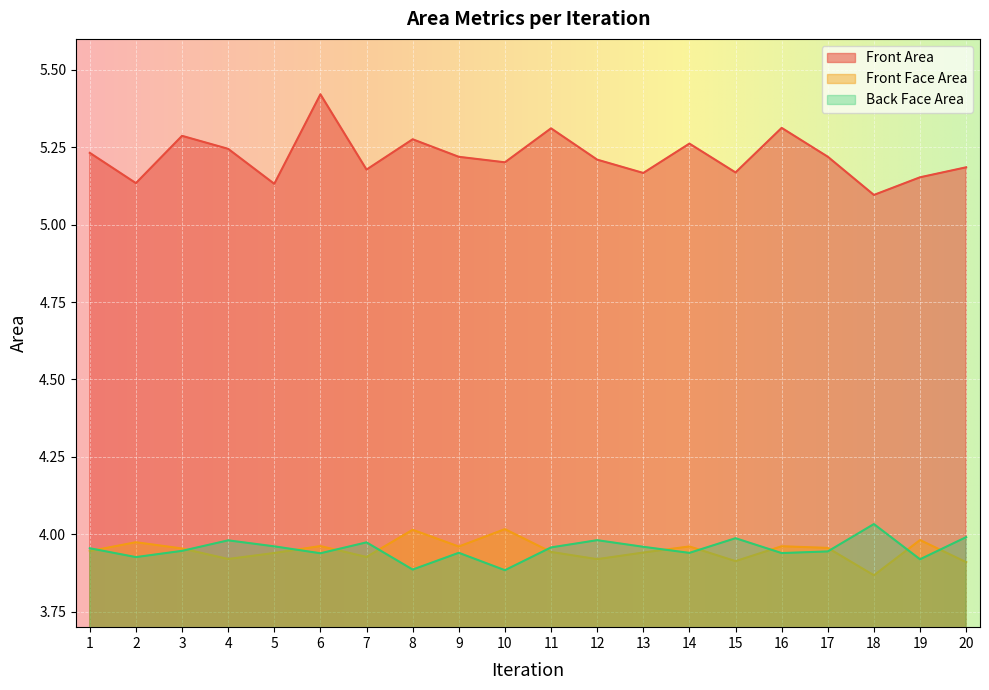

True or false: Front Area has more than 0 interior local peaks.

True